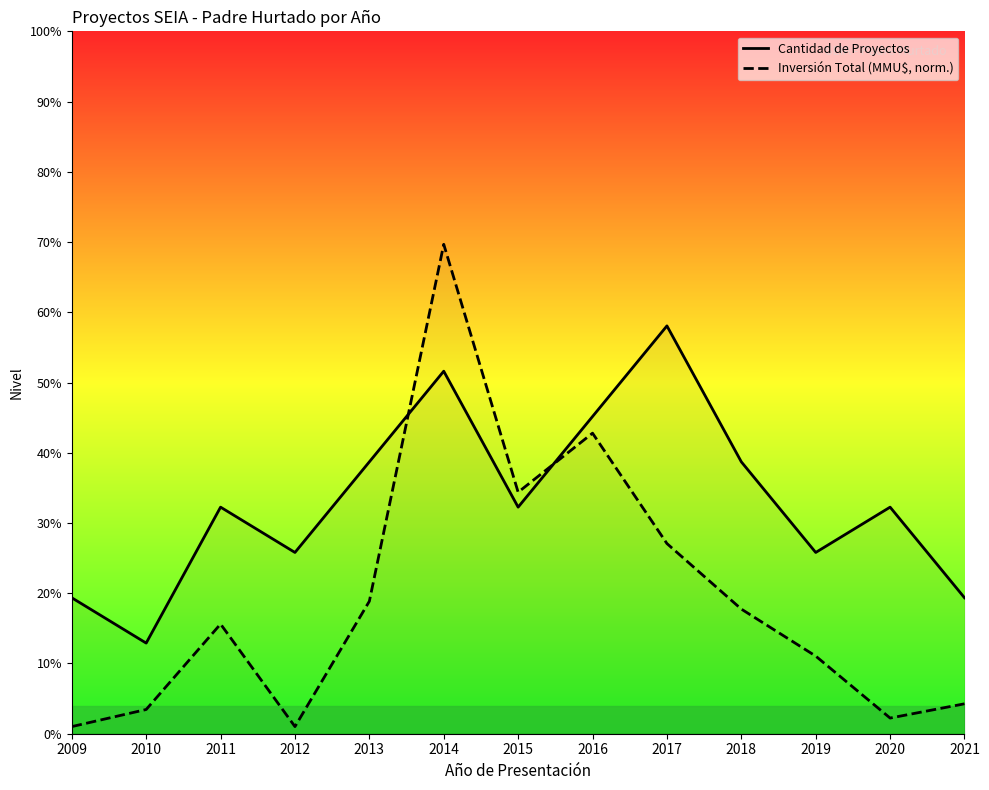

Does the chart display data point markers on the line(s)?

No